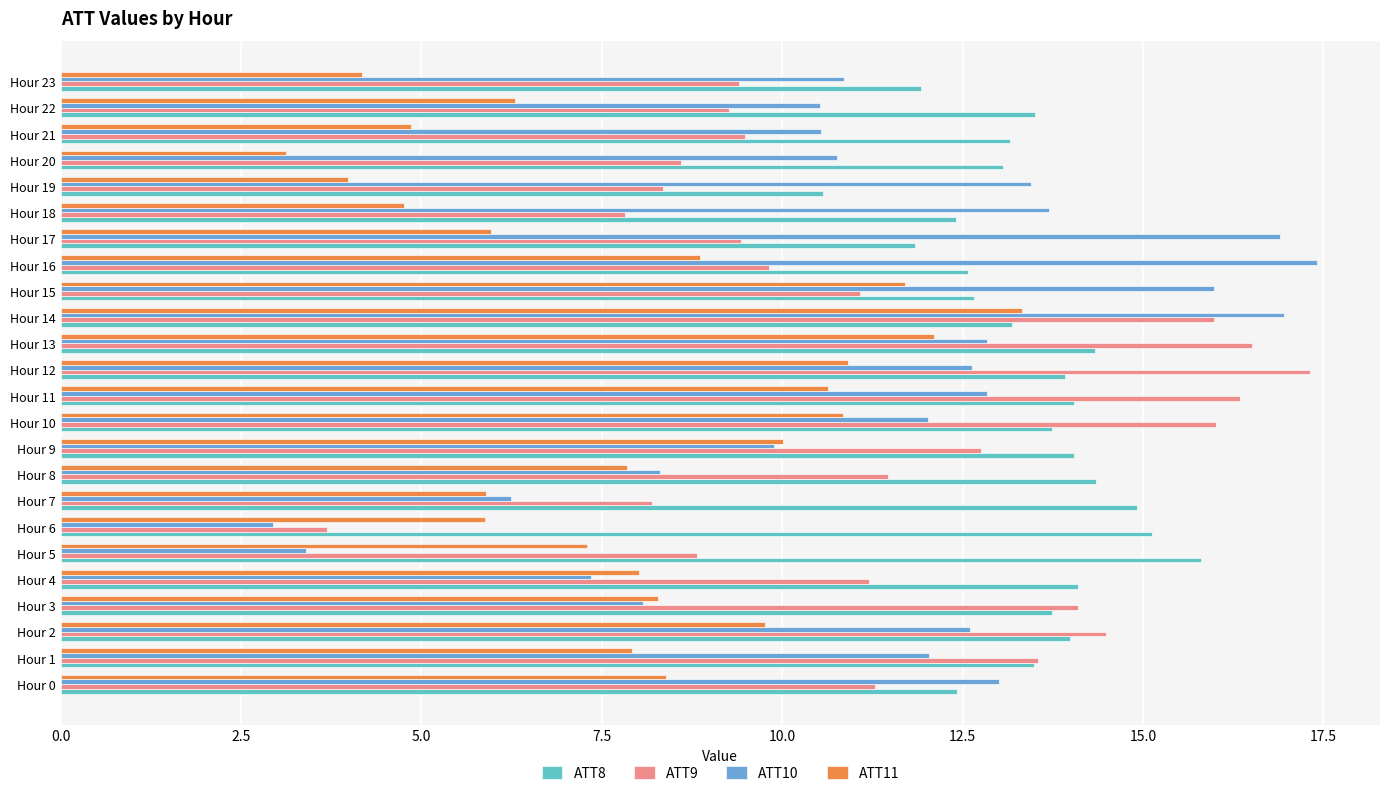

Which series has the largest total across all categories?

ATT8